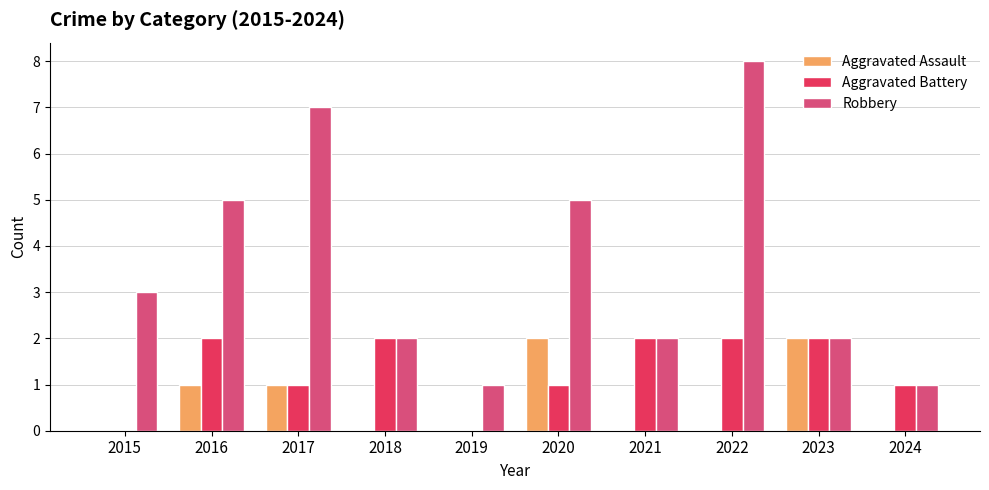

What is the average value of the Robbery series?

4